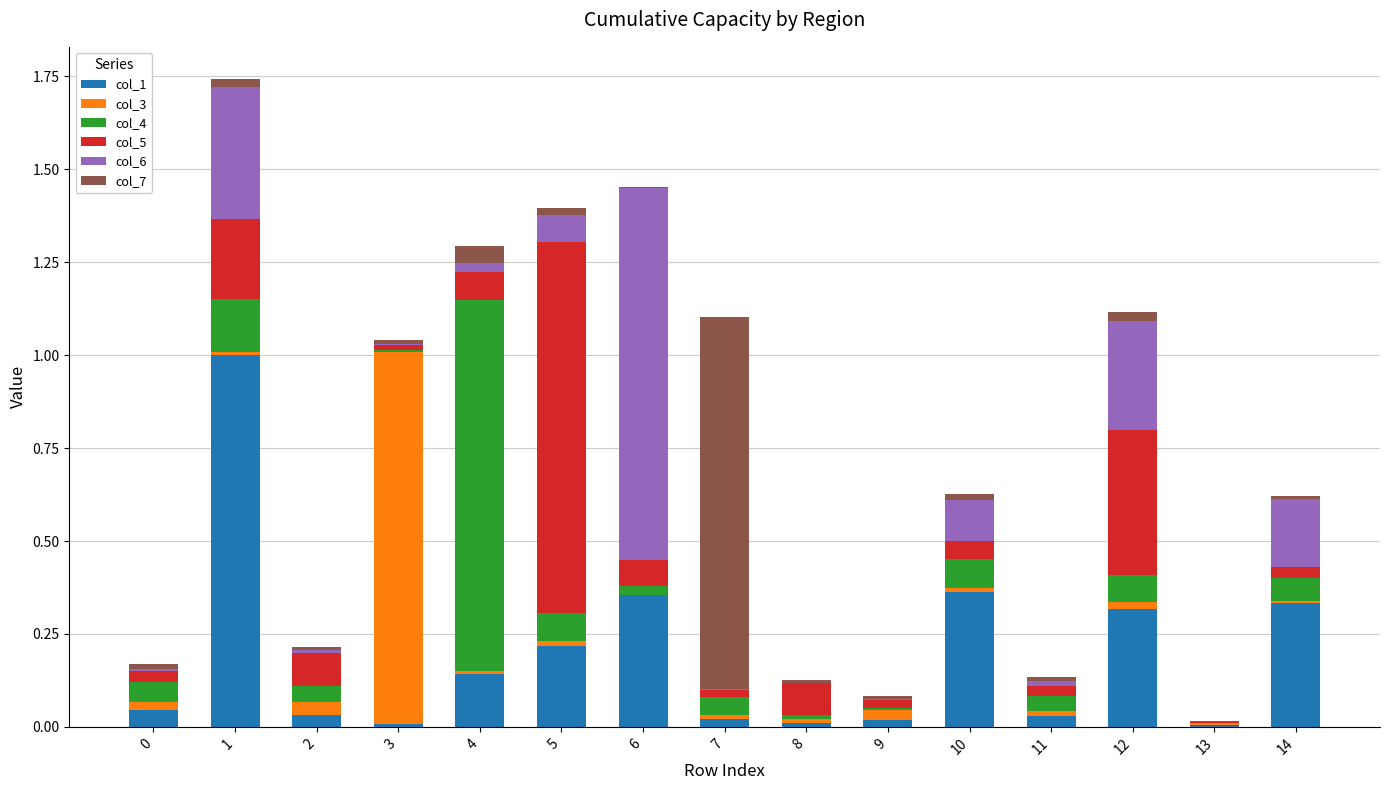

The col_1 series shows 0.0 at 0. True or false?

True